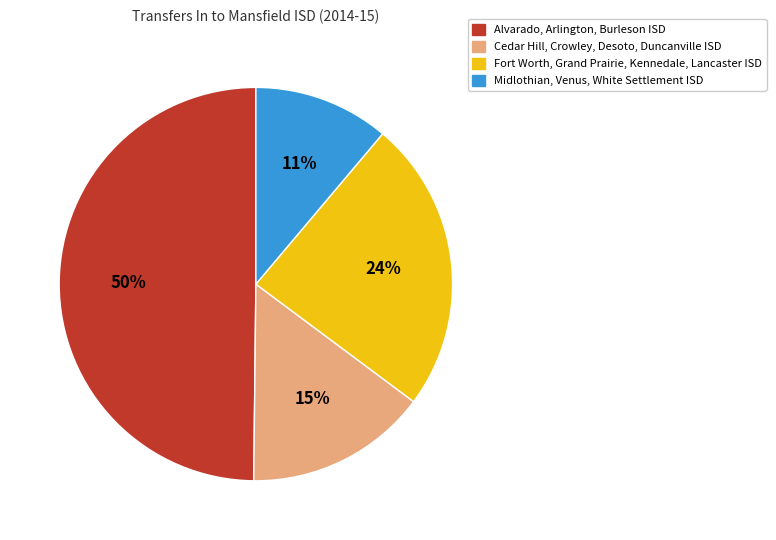

To the nearest percent, what is the difference between the largest and smallest slice percentages?

39%